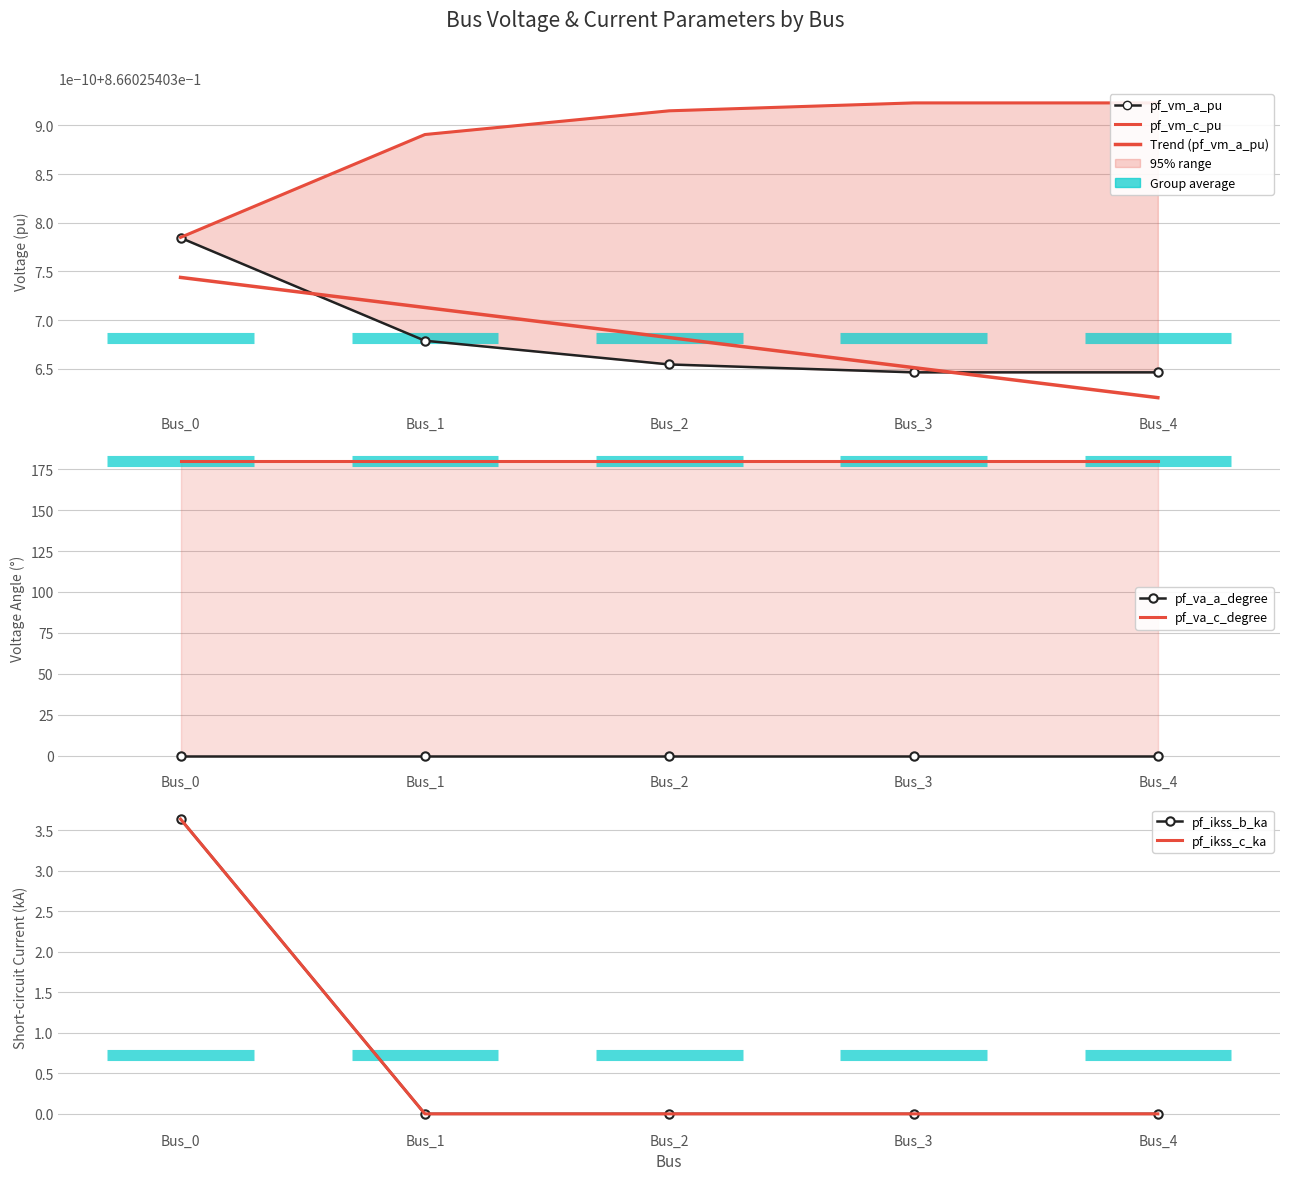

Is the value of pf_va_c_degree at Bus_3 greater than the value of pf_vm_a_pu at Bus_3?

Yes